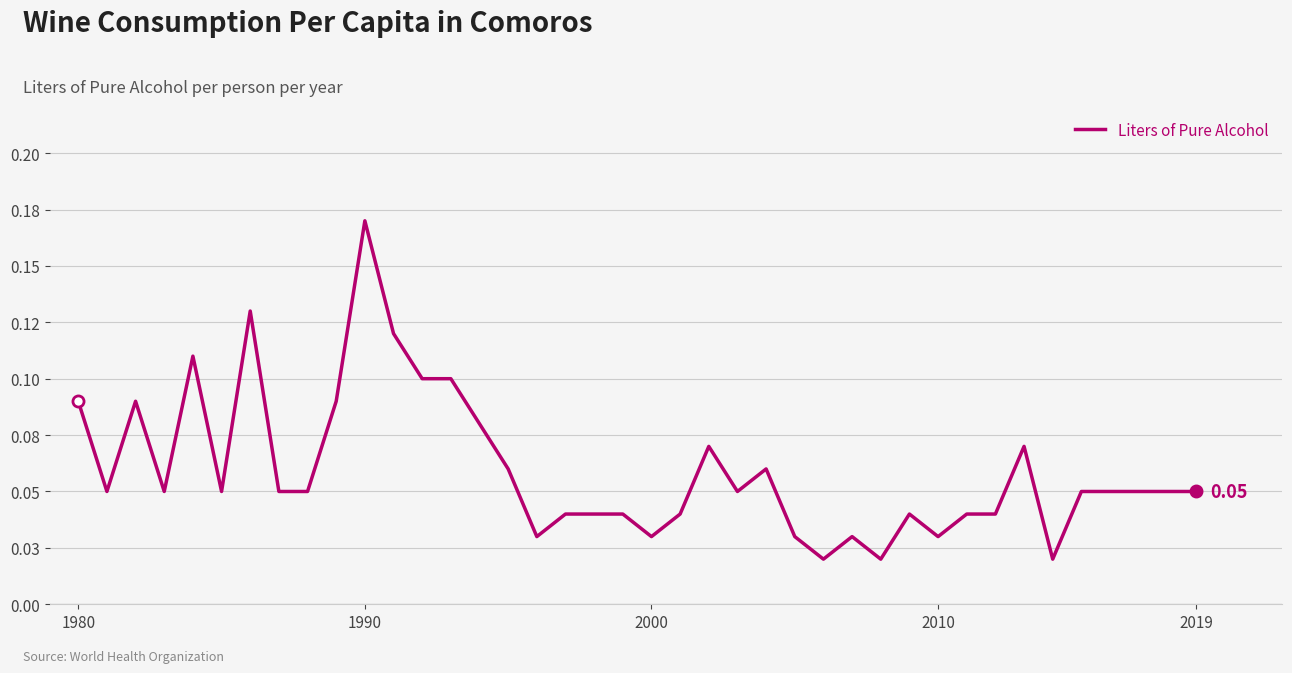

What is the average value?

0.1